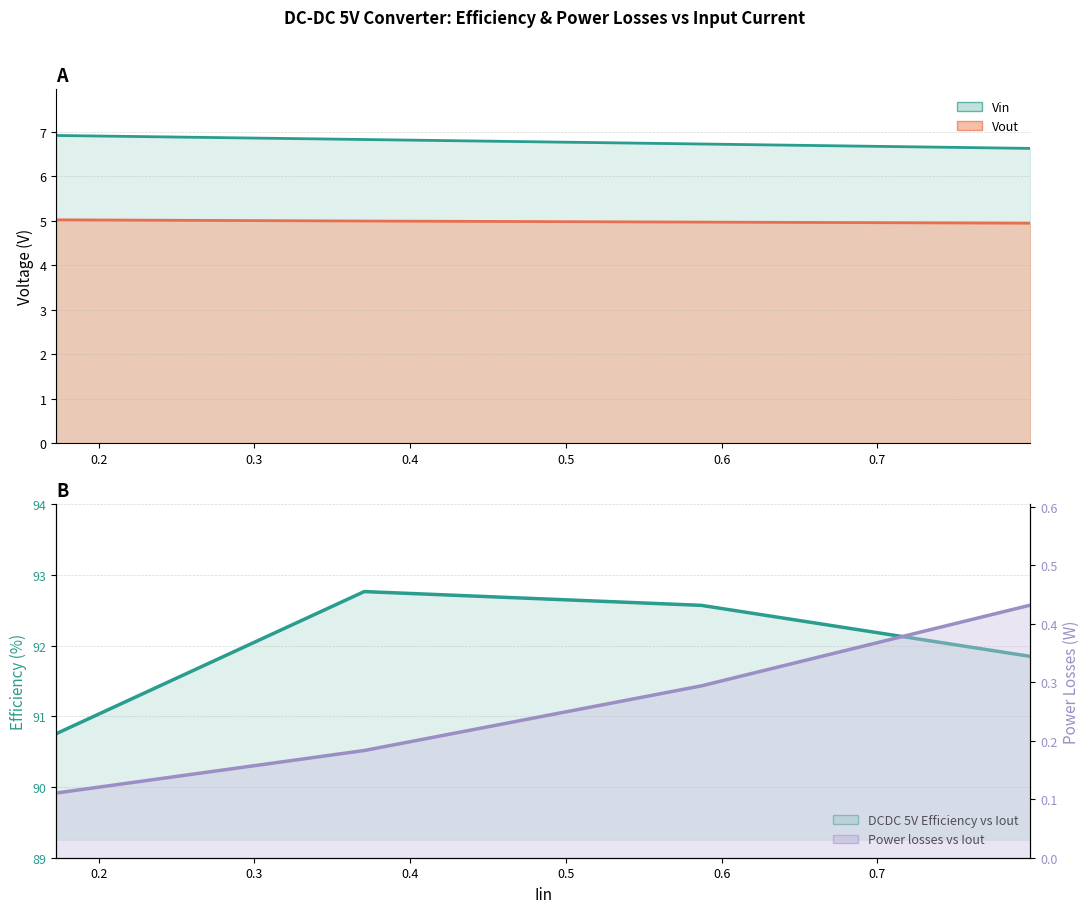

How many lines are shown in the chart?

4